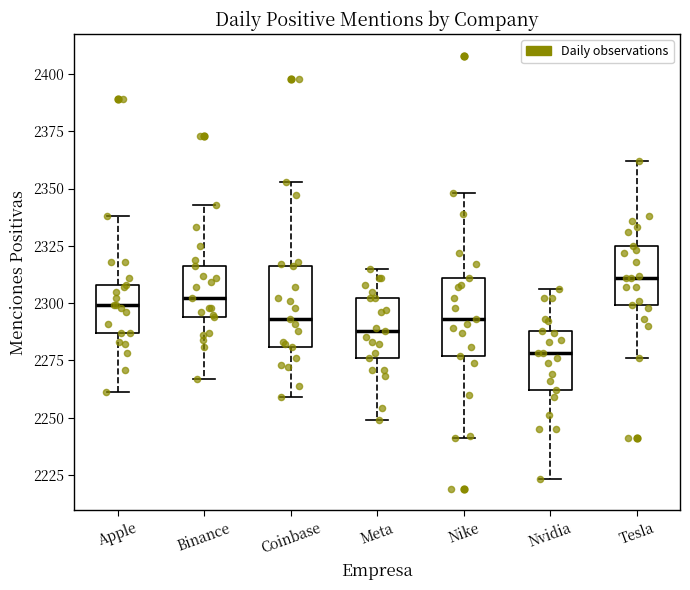

Which box has the highest median line?

Tesla